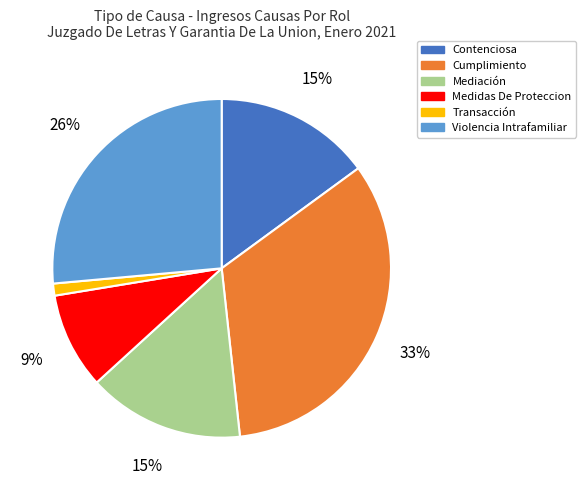

Which category has the biggest portion of the pie?

Cumplimiento